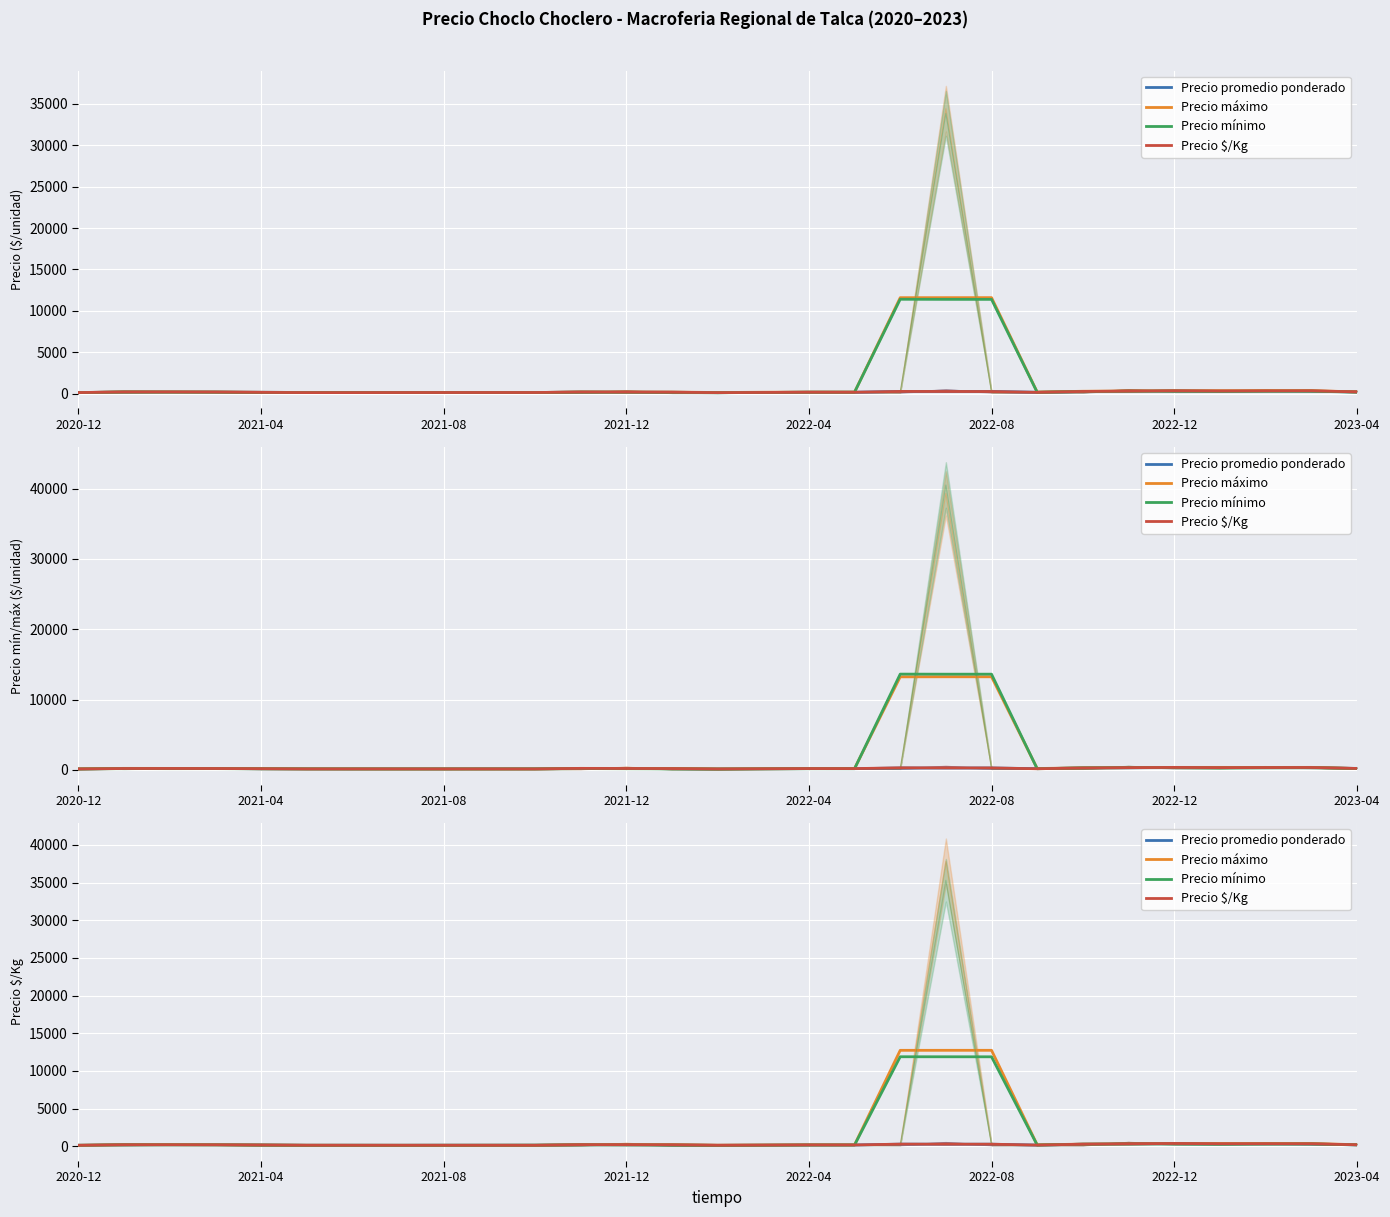

Between which two adjacent categories do Precio máximo and Precio $/Kg first intersect?

2021-12 and 2022-04